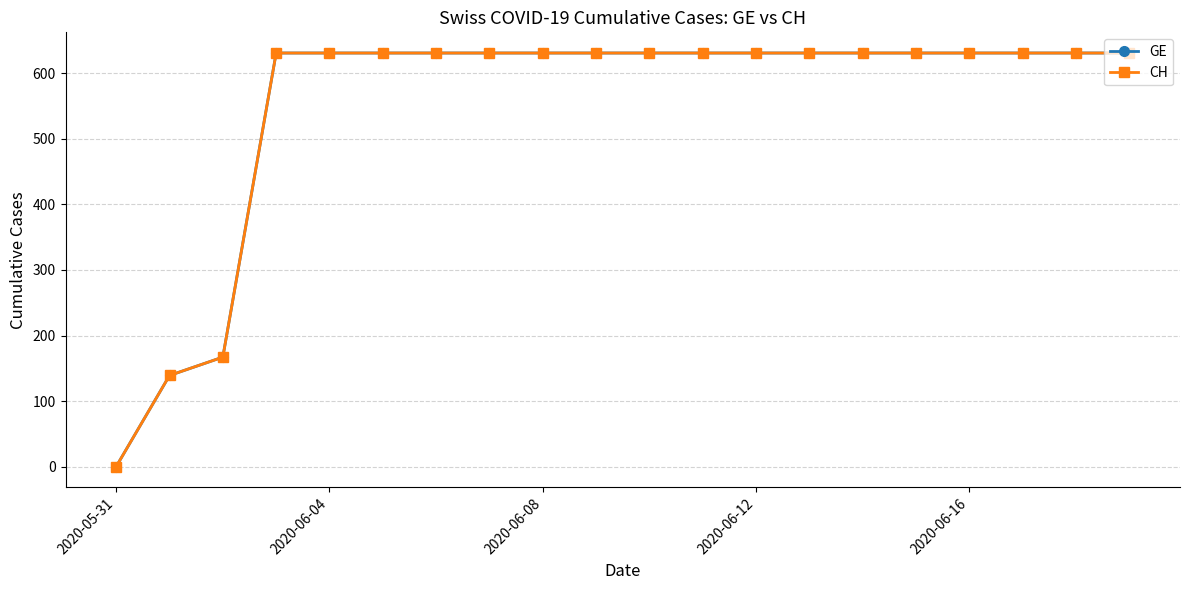

Is this an area chart (filled region under the line)?

No